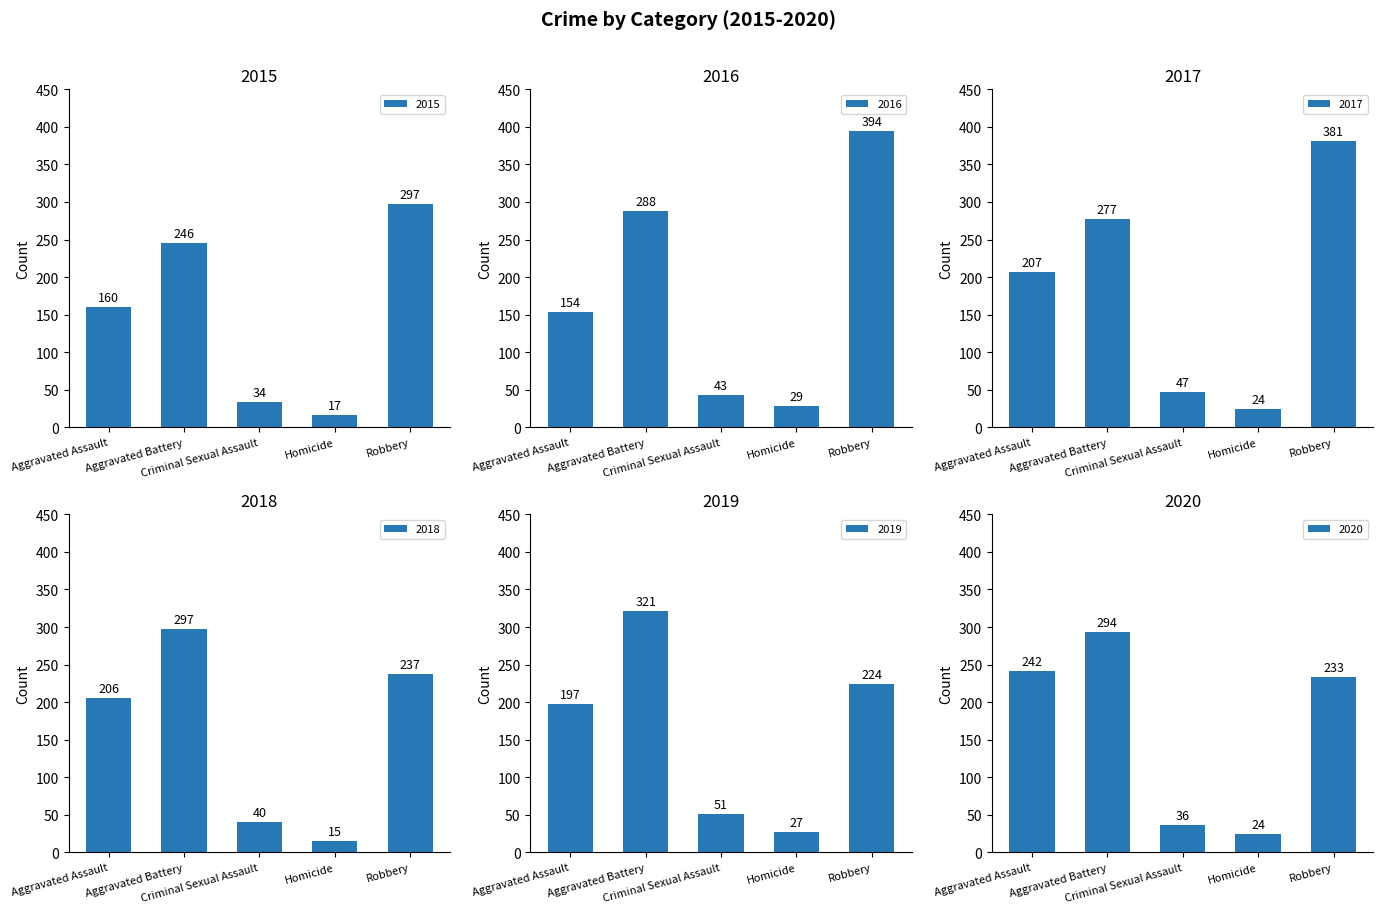

What is the sum of the 2015 values at Criminal Sexual Assault and Aggravated Battery?

280